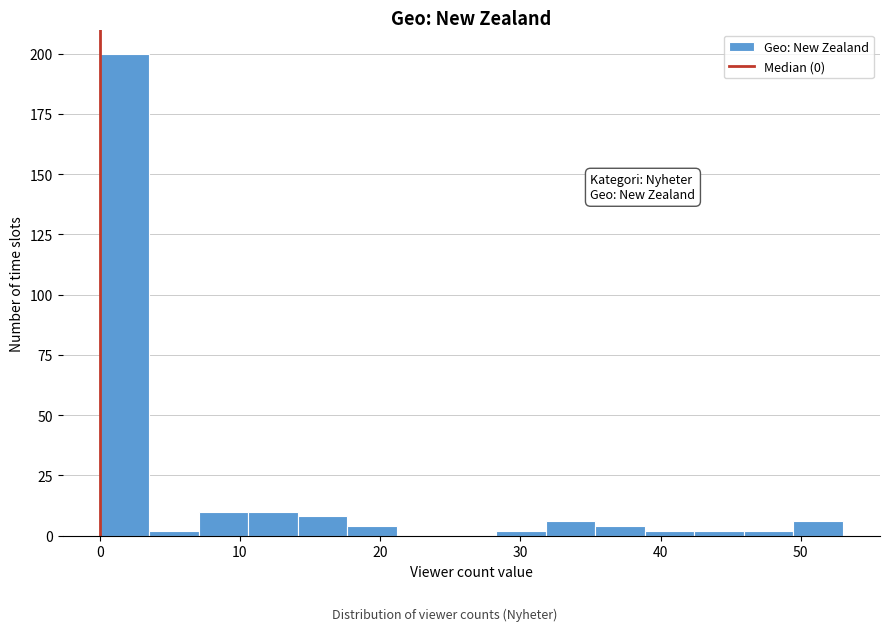

Read against the x-axis, roughly where is the centre of the tallest bar?

2